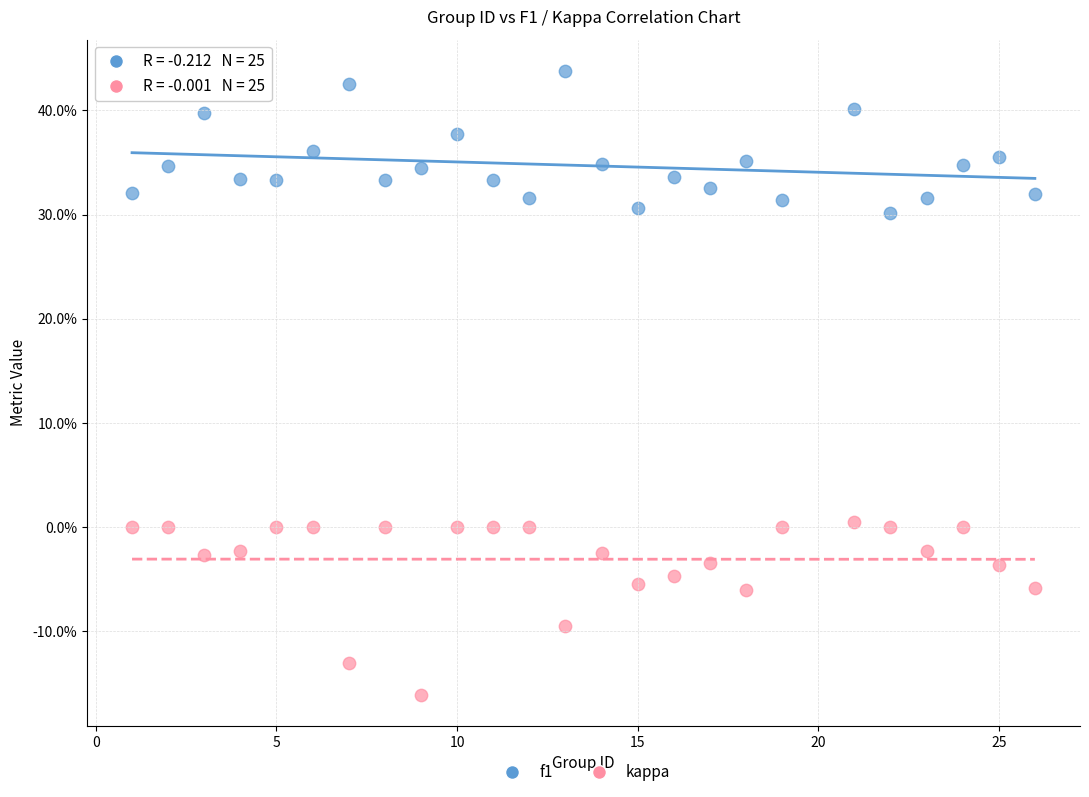

Which series reaches the minimum Y coordinate?

kappa